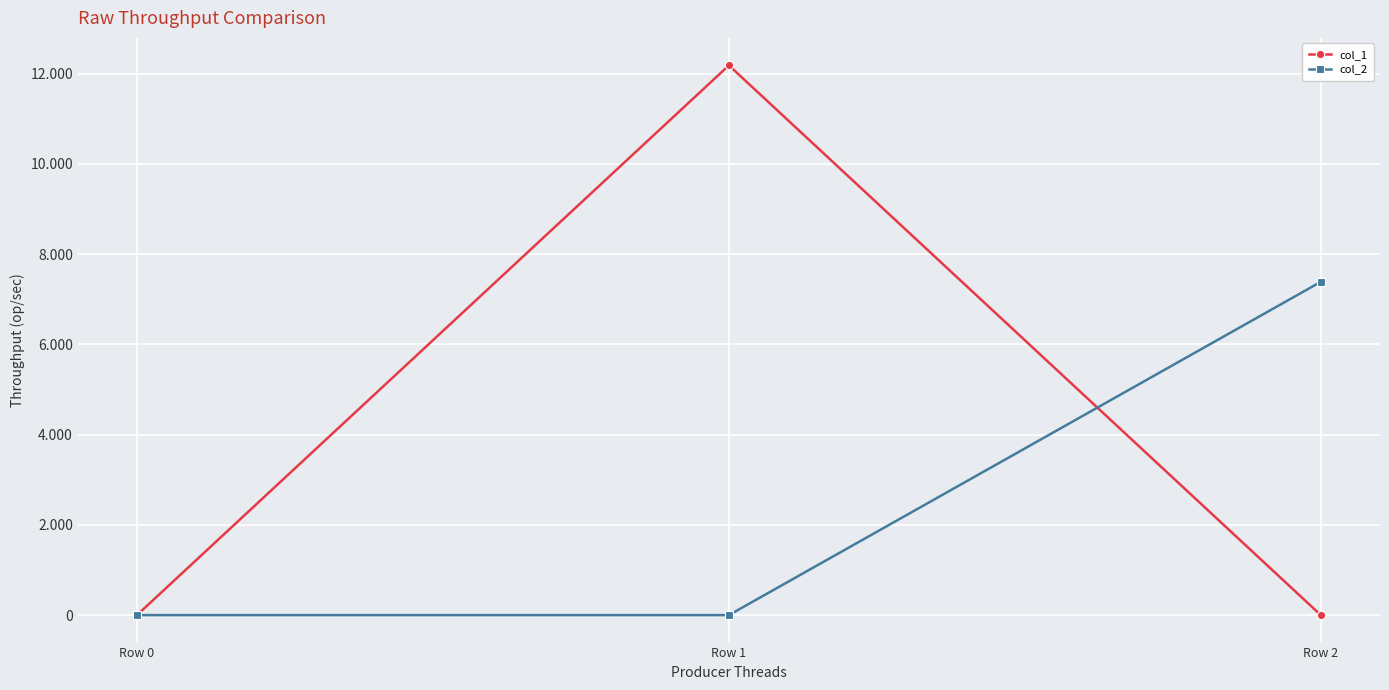

Is this an area chart (filled region under the line)?

No